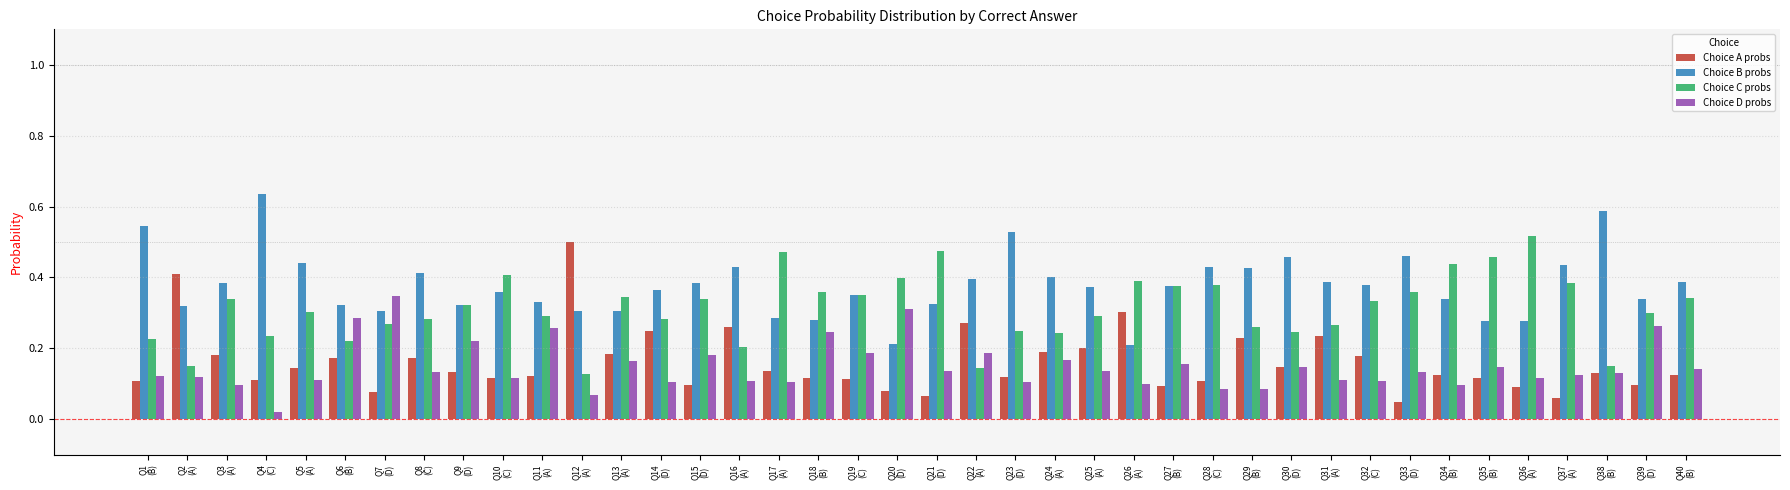

At how many categories does at least one series exceed 0?

40